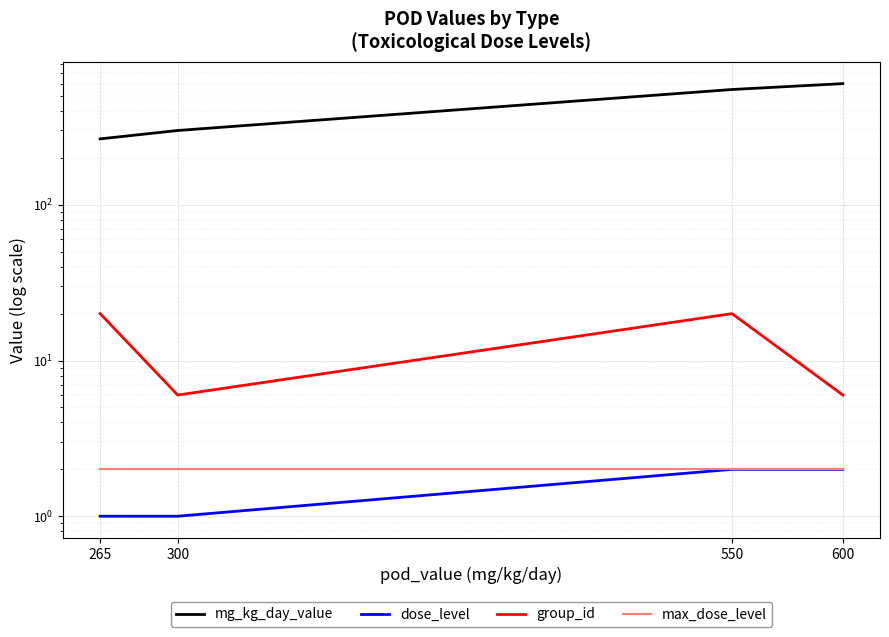

Is this an area chart (filled region under the line)?

No